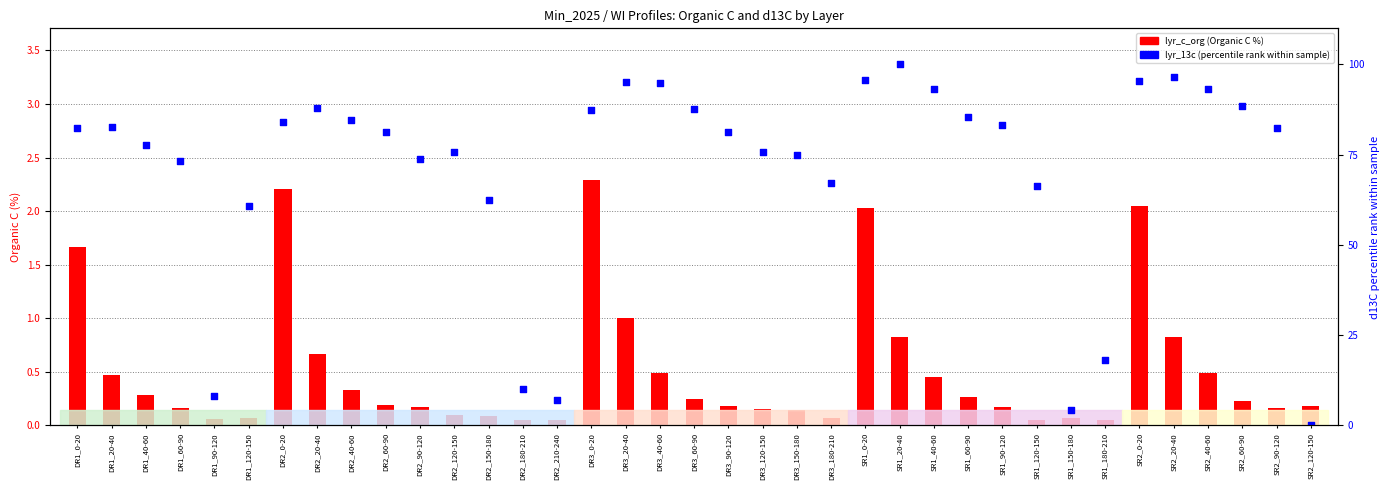

Which series contains the highest Y value?

d13C (percentile rank)